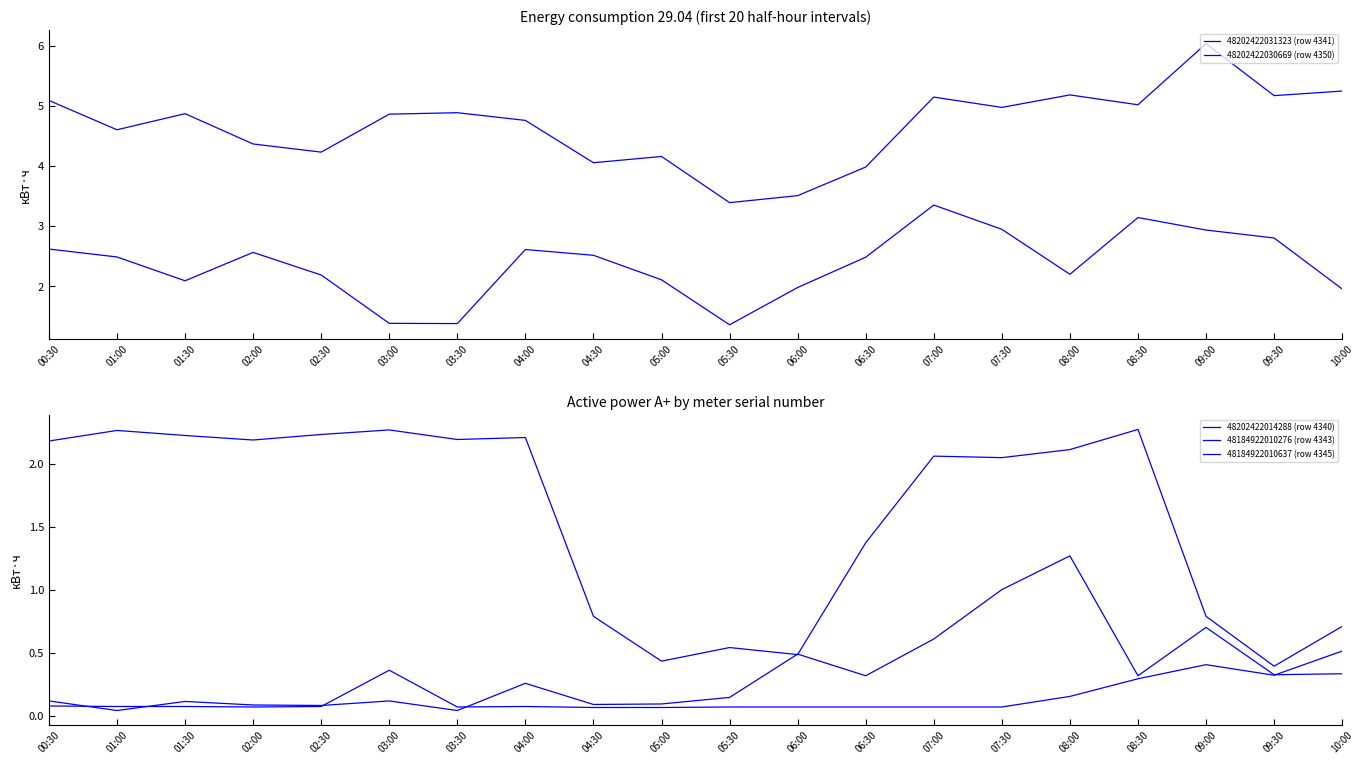

Reading left to right, transcribe all the data shown in this chart.

48202422031323 (row 4341): 00:30=5.1	01:00=4.6	01:30=4.9	02:00=4.4	02:30=4.2	03:00=4.9	03:30=4.9	04:00=4.8	04:30=4.1	05:00=4.2	05:30=3.4	06:00=3.5	06:30=4.0	07:00=5.1	07:30=5.0	08:00=5.2	08:30=5.0	09:00=6.0	09:30=5.2	10:00=5.2
48202422030669 (row 4350): 00:30=2.6	01:00=2.5	01:30=2.1	02:00=2.6	02:30=2.2	03:00=1.4	03:30=1.4	04:00=2.6	04:30=2.5	05:00=2.1	05:30=1.4	06:00=2.0	06:30=2.5	07:00=3.3	07:30=2.9	08:00=2.2	08:30=3.1	09:00=2.9	09:30=2.8	10:00=2.0
48202422014288 (row 4340): 00:30=0.1	01:00=0.1	01:30=0.1	02:00=0.1	02:30=0.1	03:00=0.4	03:30=0.1	04:00=0.1	04:30=0.1	05:00=0.1	05:30=0.1	06:00=0.1	06:30=0.1	07:00=0.1	07:30=0.1	08:00=0.2	08:30=0.3	09:00=0.4	09:30=0.3	10:00=0.5
48184922010276 (row 4343): 00:30=0.1	01:00=0.0	01:30=0.1	02:00=0.1	02:30=0.1	03:00=0.1	03:30=0.0	04:00=0.3	04:30=0.1	05:00=0.1	05:30=0.1	06:00=0.5	06:30=0.3	07:00=0.6	07:30=1.0	08:00=1.3	08:30=0.3	09:00=0.7	09:30=0.3	10:00=0.3
48184922010637 (row 4345): 00:30=2.2	01:00=2.3	01:30=2.2	02:00=2.2	02:30=2.2	03:00=2.3	03:30=2.2	04:00=2.2	04:30=0.8	05:00=0.4	05:30=0.5	06:00=0.5	06:30=1.4	07:00=2.1	07:30=2.0	08:00=2.1	08:30=2.3	09:00=0.8	09:30=0.4	10:00=0.7